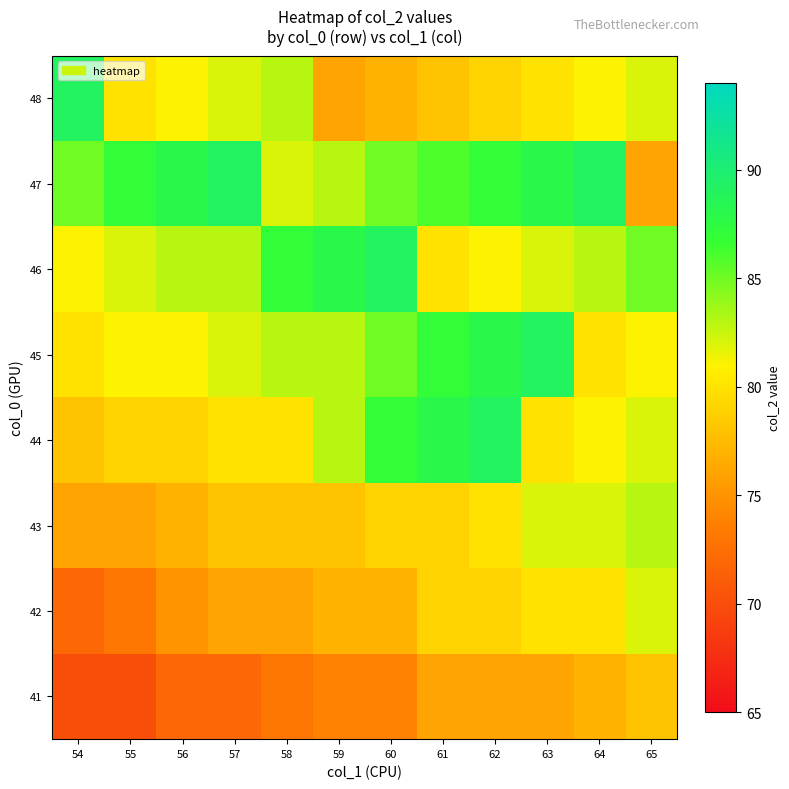

At how many categories does at least one series exceed 87?

9